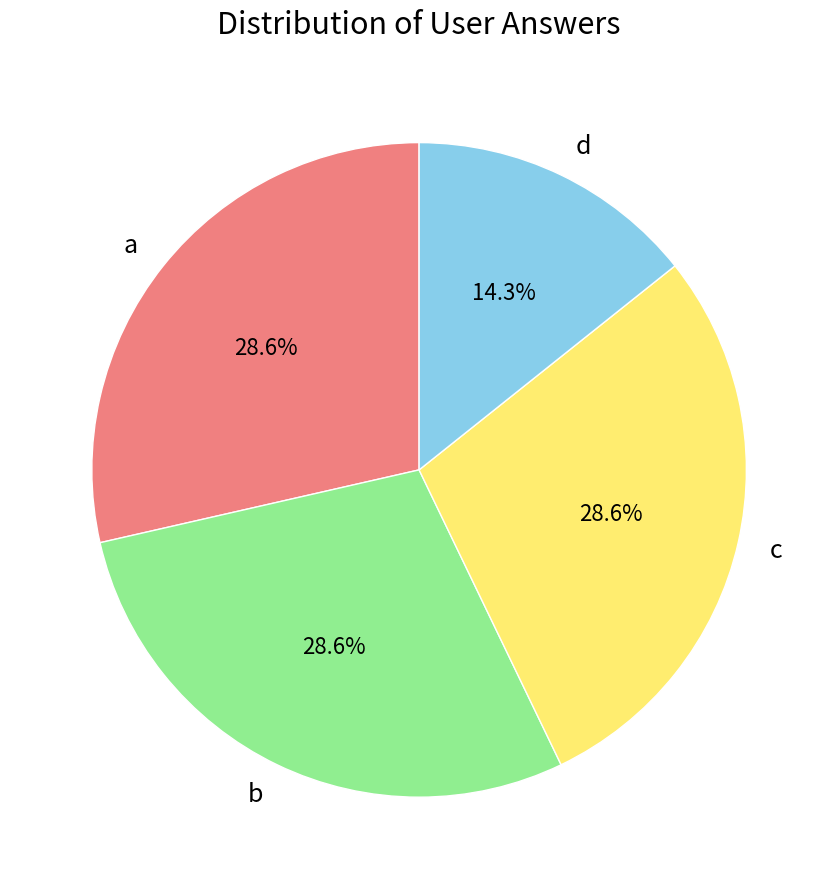

What portion of the pie excludes b?

71.4%